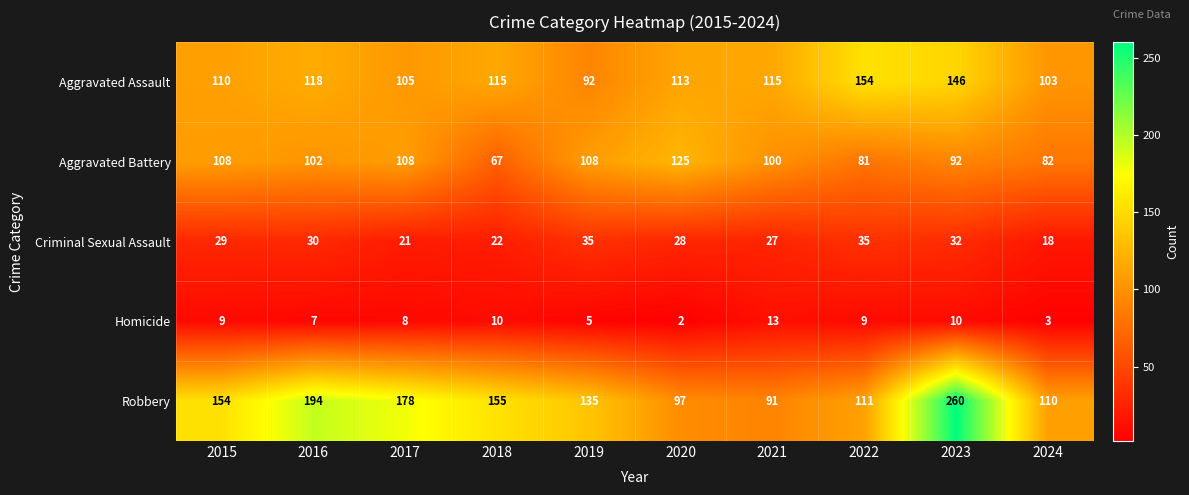

How many data points in Criminal Sexual Assault are less than 29?

5